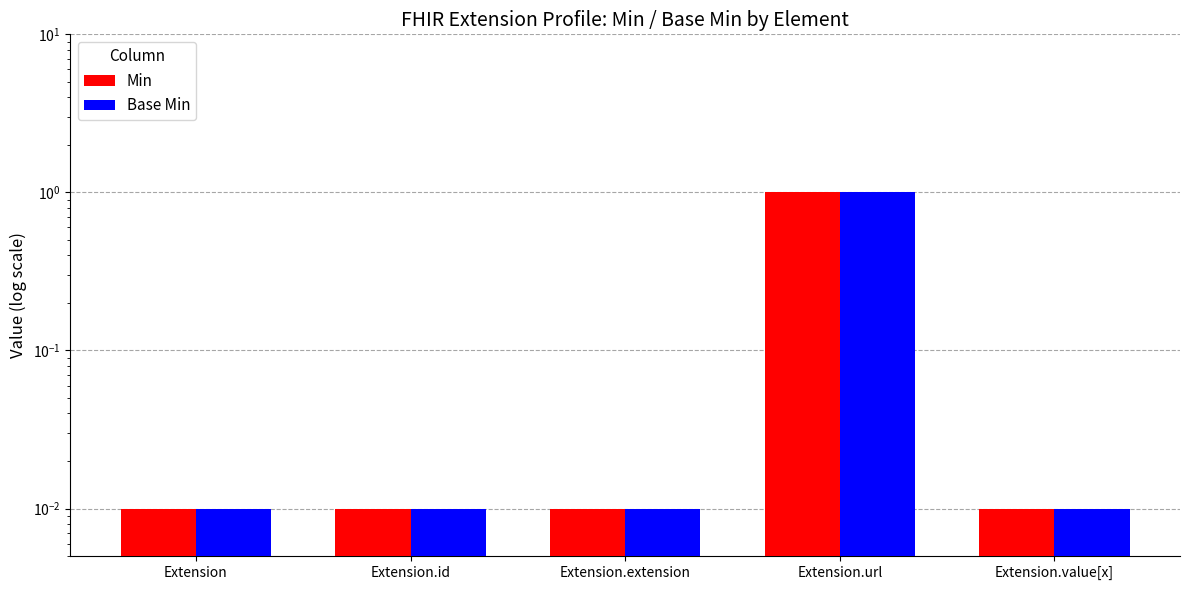

Rank the categories by Min value from highest to lowest.

Extension.url, Extension, Extension.id, Extension.extension, Extension.value[x]